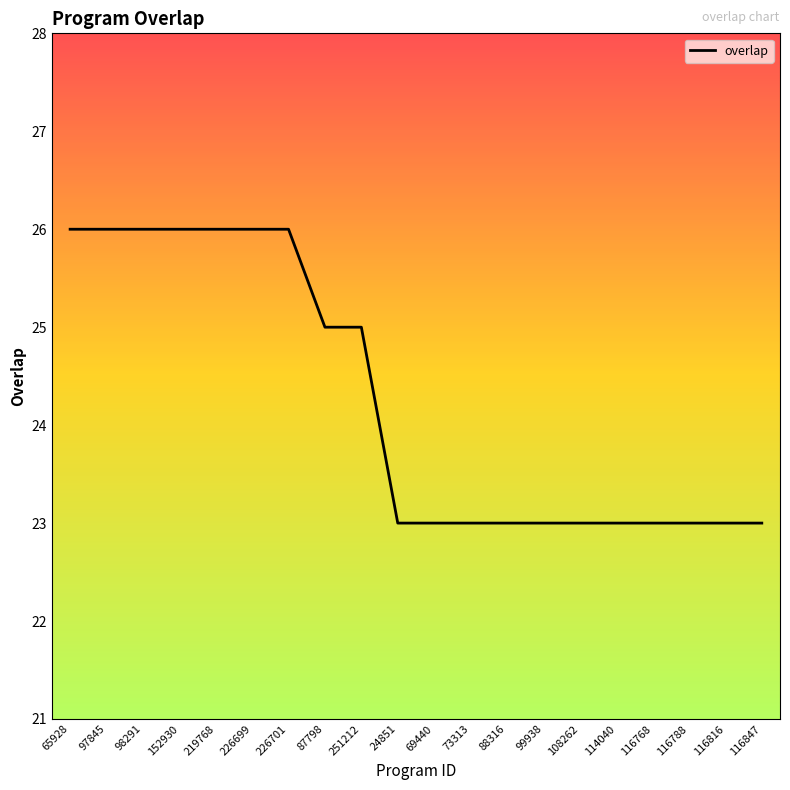

What is the difference between the values at 87798 and 116847?

2